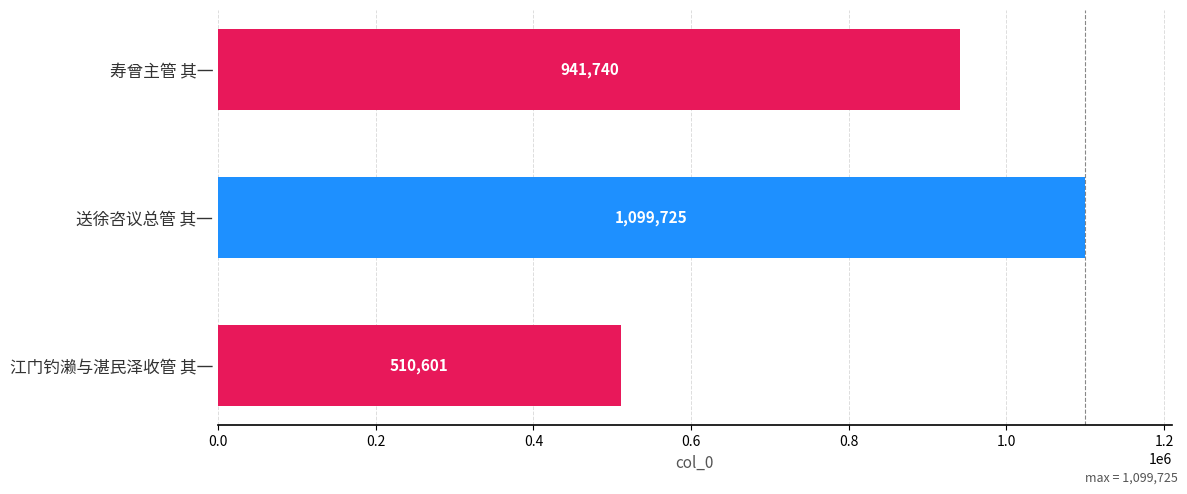

Between 江门钓濑与湛民泽收管 其一 and 寿曾主管 其一, which is larger?

寿曾主管 其一